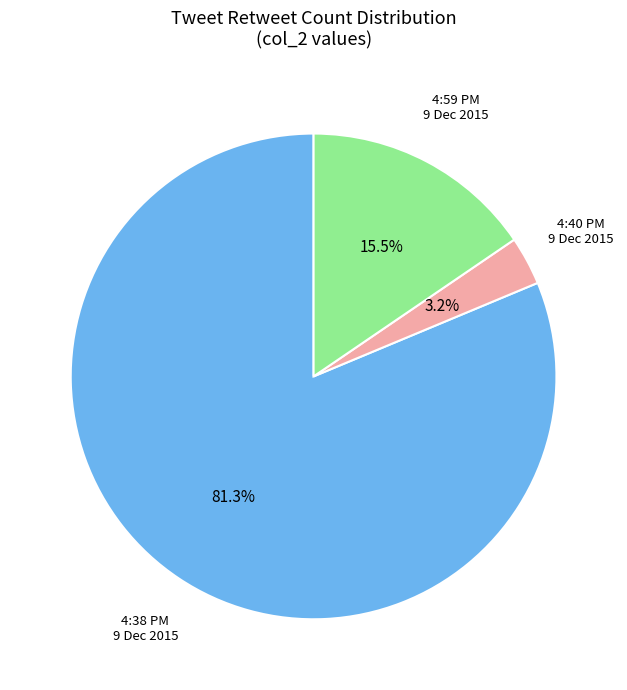

Is there any slice that represents more than half of the pie?

Yes